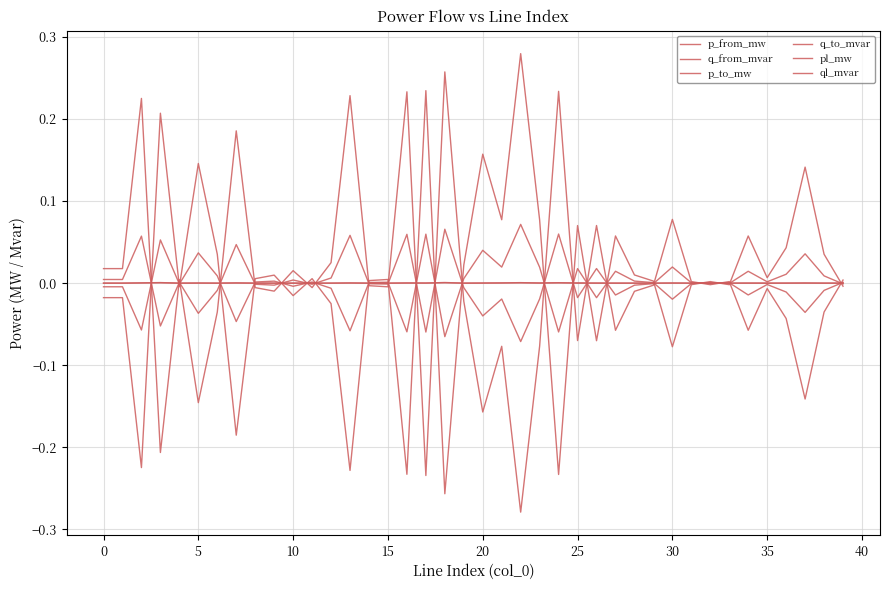

How many lines are shown in the chart?

6